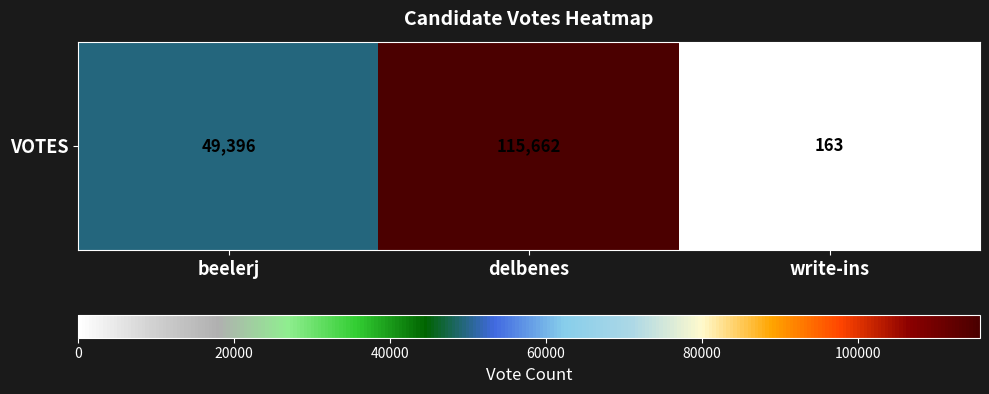

What is the approximate value at delbenes, to the nearest 50?

115650